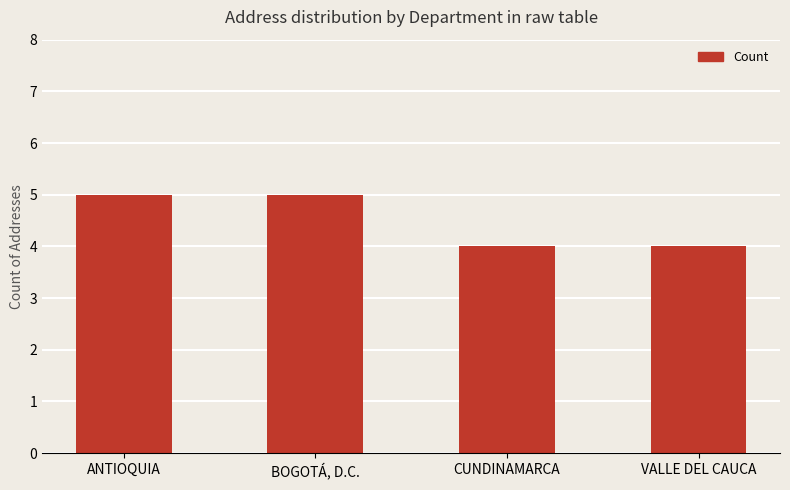

The value at ANTIOQUIA is 5. True or false?

True